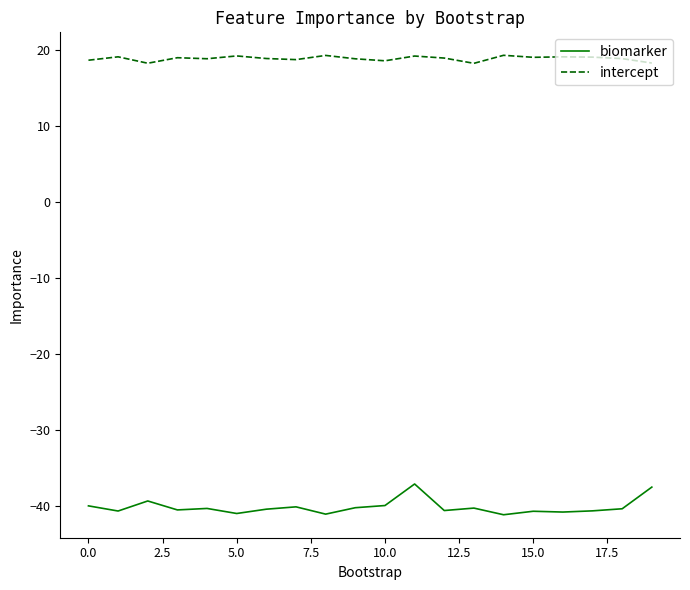

Which series has the largest range (max minus min)?

biomarker